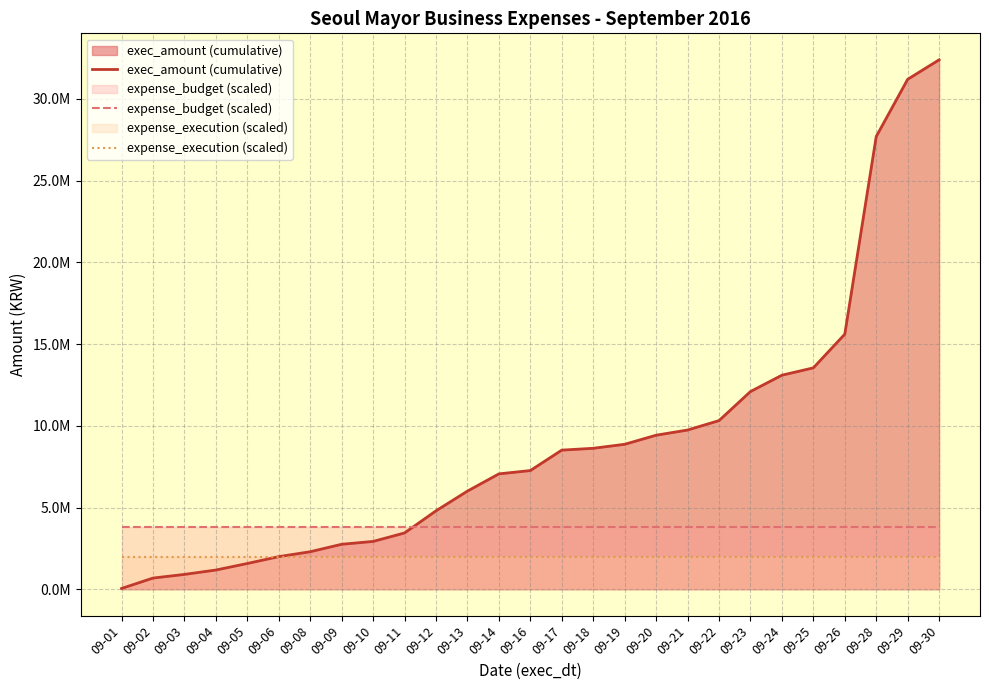

What is the sum of all expense_budget (scaled) values?

102654000